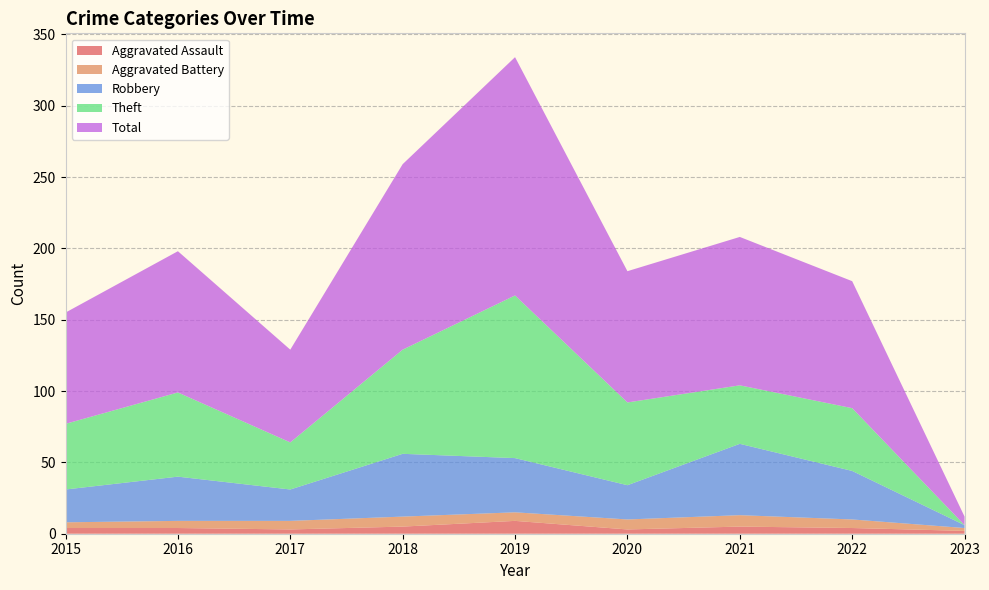

Reading right to left, extract all data points from this chart.

Aggravated Assault: 2	4	5	3	9	5	3	4	4
Aggravated Battery: 2	6	8	7	6	7	6	5	4
Robbery: 2	34	50	24	38	44	22	31	23
Theft: 0	44	41	58	114	73	33	59	46
Total: 6	89	104	92	167	130	65	99	78